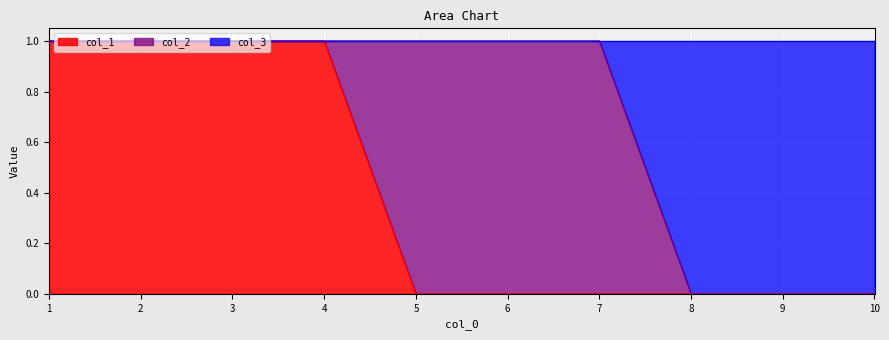

The col_1 series shows 1 at 6. True or false?

False